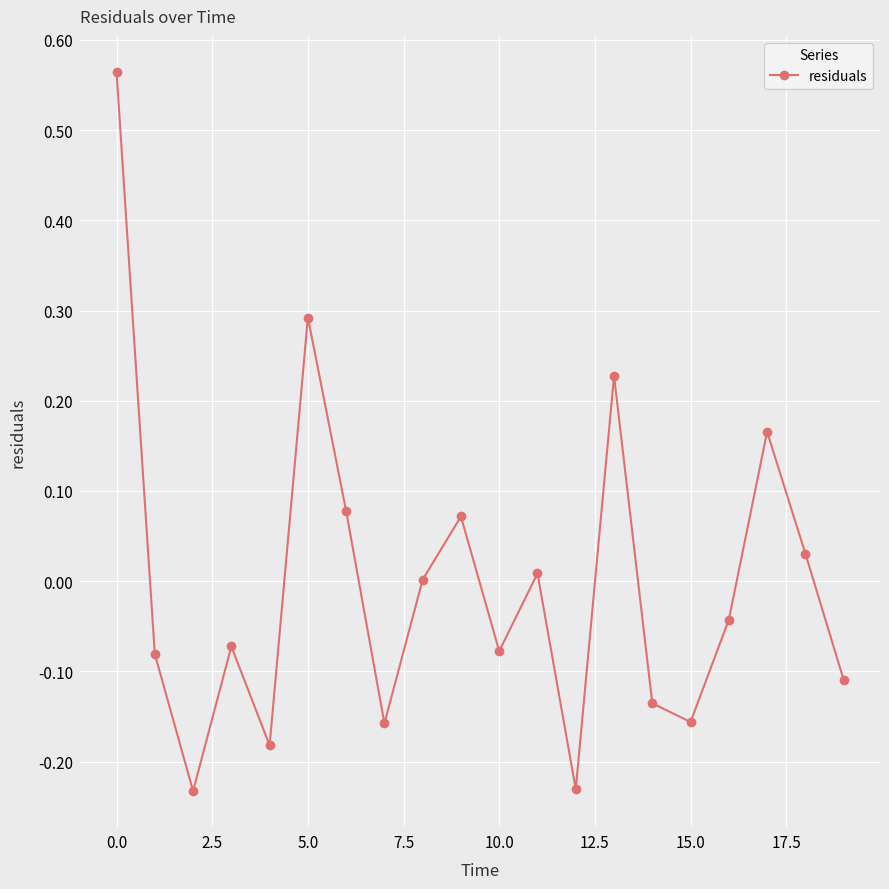

True or false: the data has more than 2 interior local peaks.

True